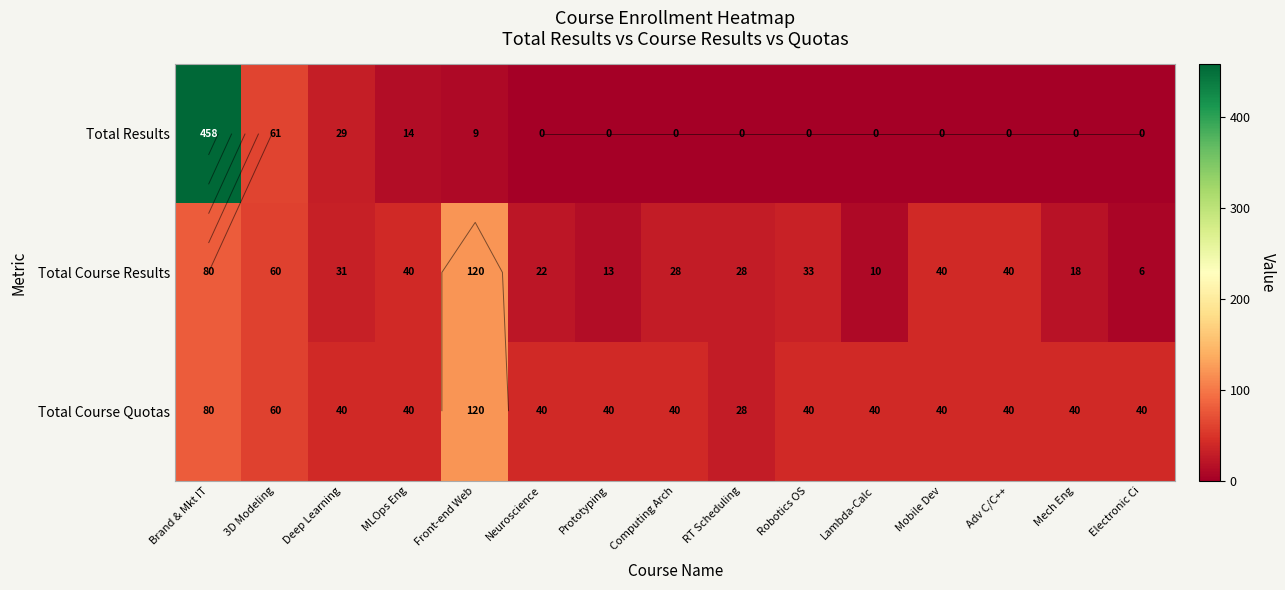

How many distinct data groups are displayed?

3